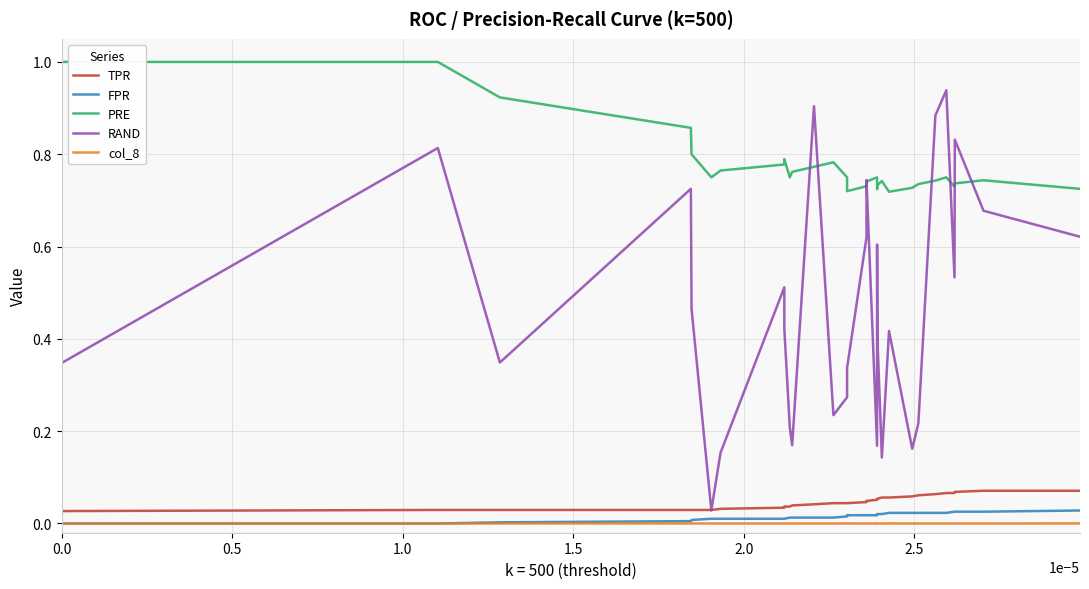

What is the maximum value shown in the chart?

1.0